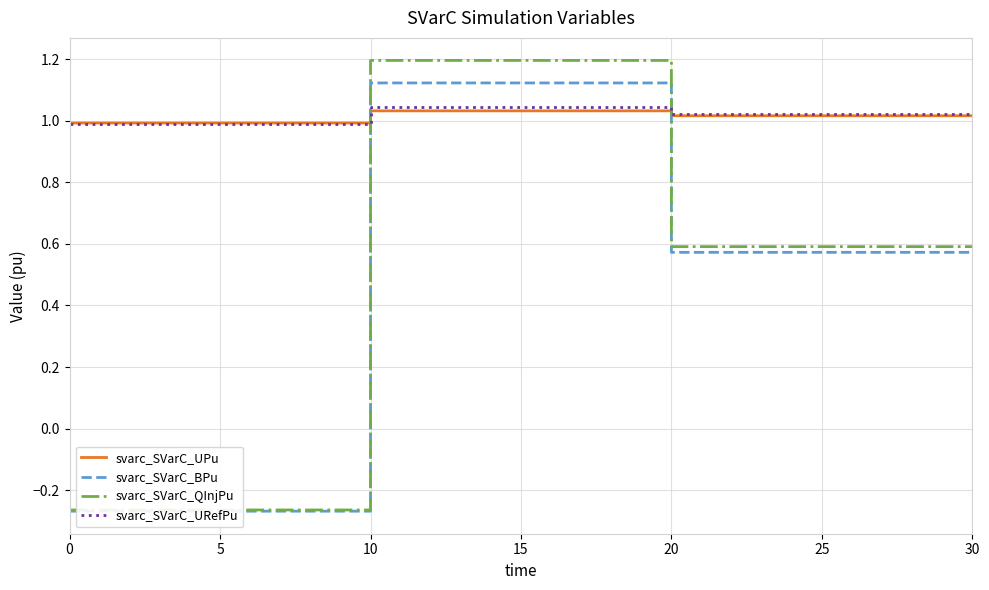

What are all the series names shown in the legend?

svarc_SVarC_UPu, svarc_SVarC_BPu, svarc_SVarC_QInjPu, svarc_SVarC_URefPu